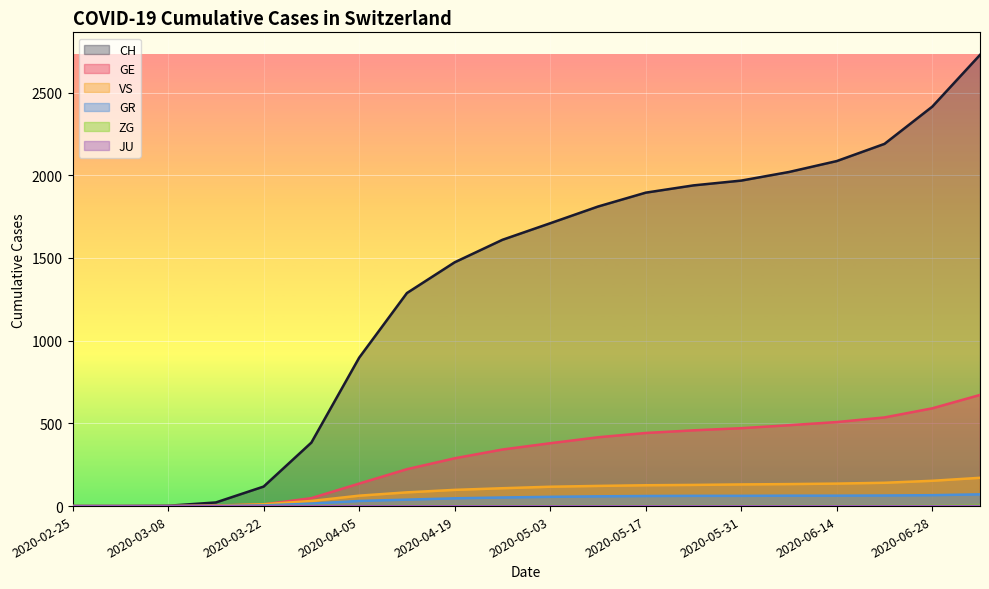

How many lines are shown in the chart?

6